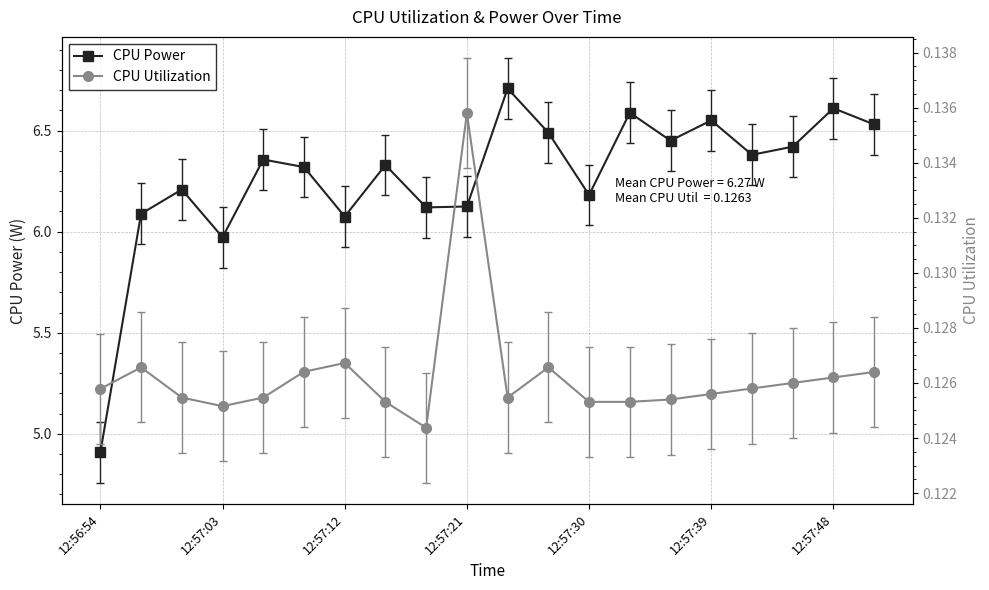

At 16, list the series in order from largest to smallest.

CPU Power, CPU Utilization